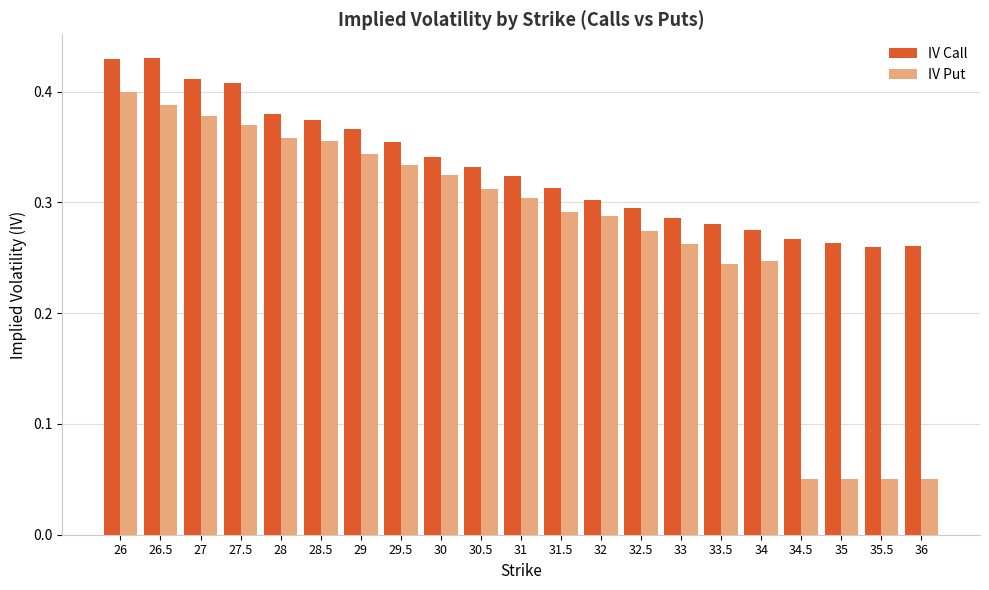

What is the sum of the IV Call values at 34.5 and 28.5?

0.6